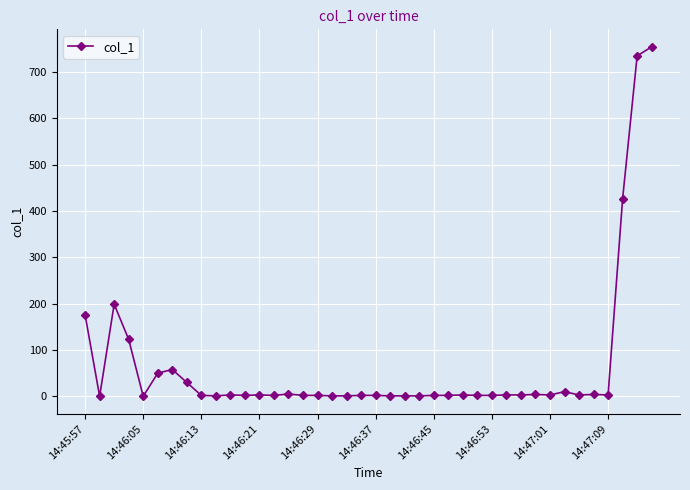

What is the difference between the second highest and second lowest values?

734.9